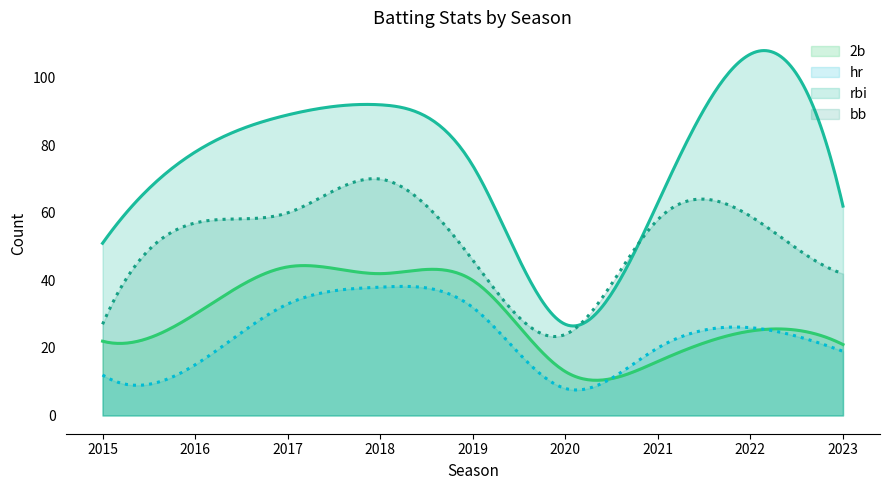

True or false: bb has more than 2 interior local peaks.

False